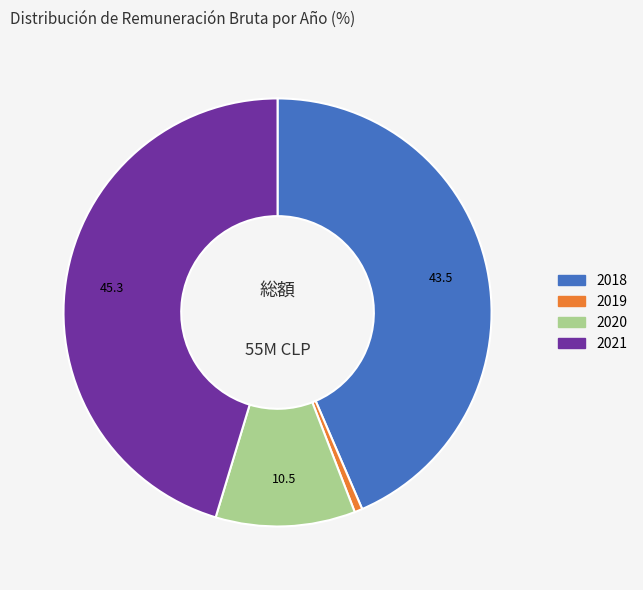

Is there a majority slice in this chart?

No